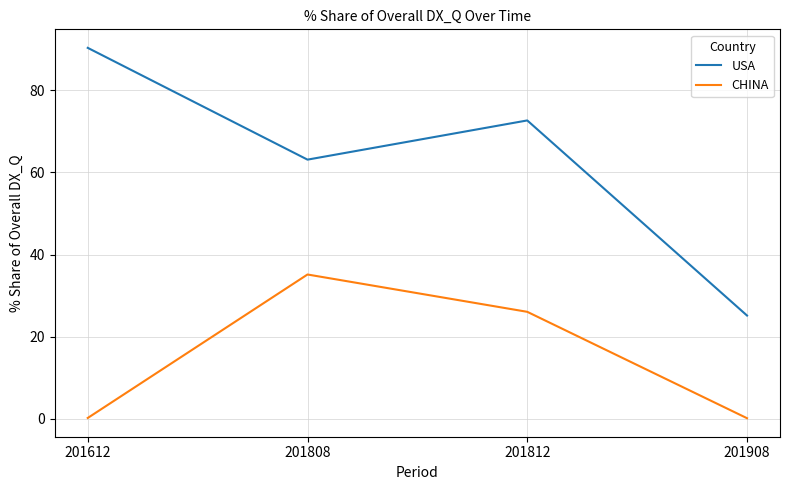

True or false: USA has more than 0 points higher than both neighbors.

True